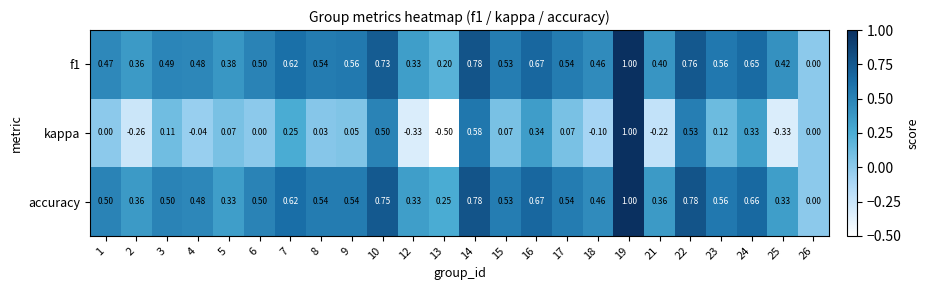

Is the value of f1 at 24 greater than the value of accuracy at 10?

No